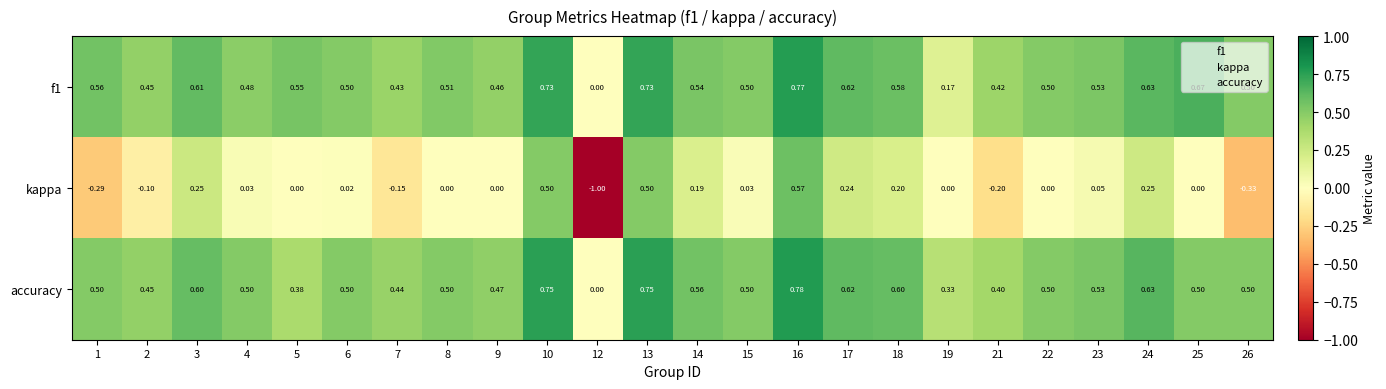

Which label corresponds to the smallest value in the chart?

12